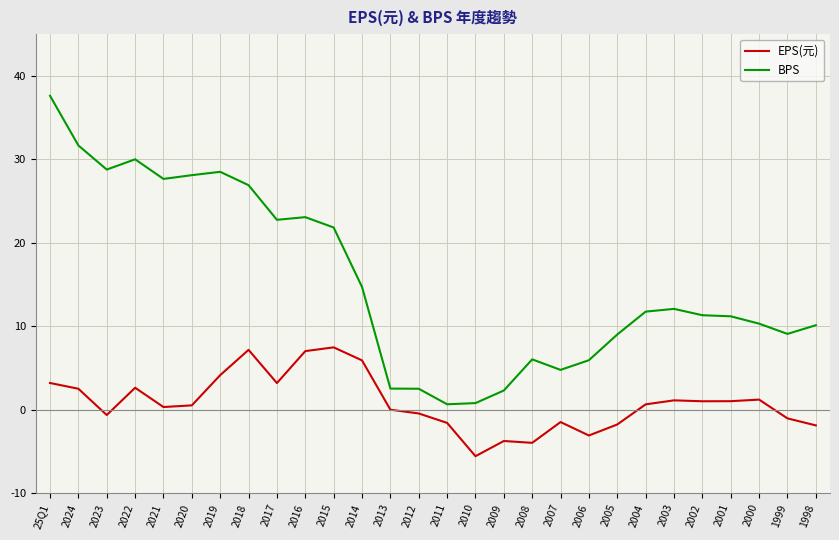

Which series changed the most between 2012 and 2011?

BPS